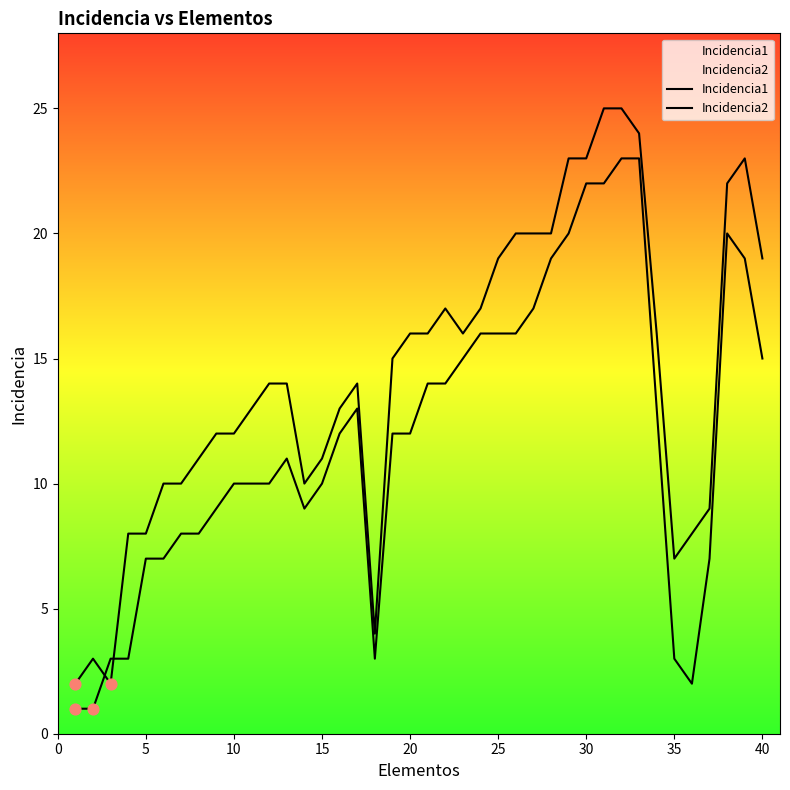

Which series has the widest spread of Y values?

Incidencia2